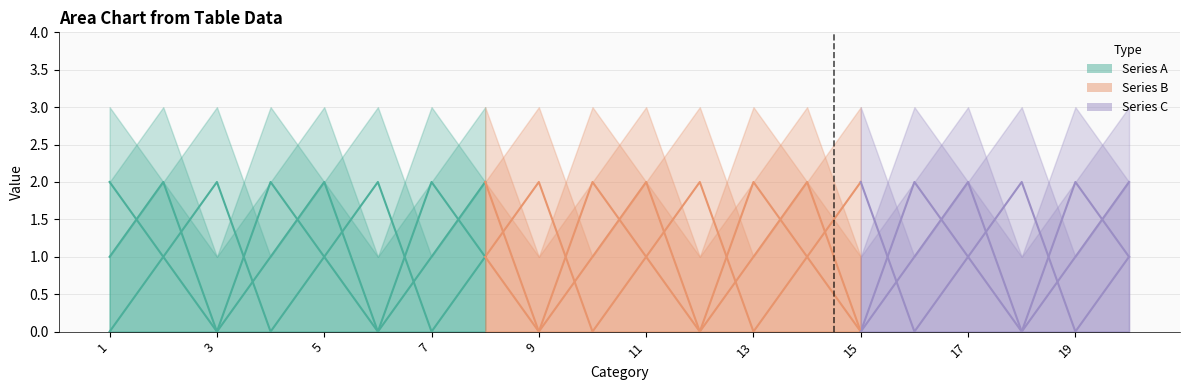

What is the difference between the highest and lowest values at 5?

1